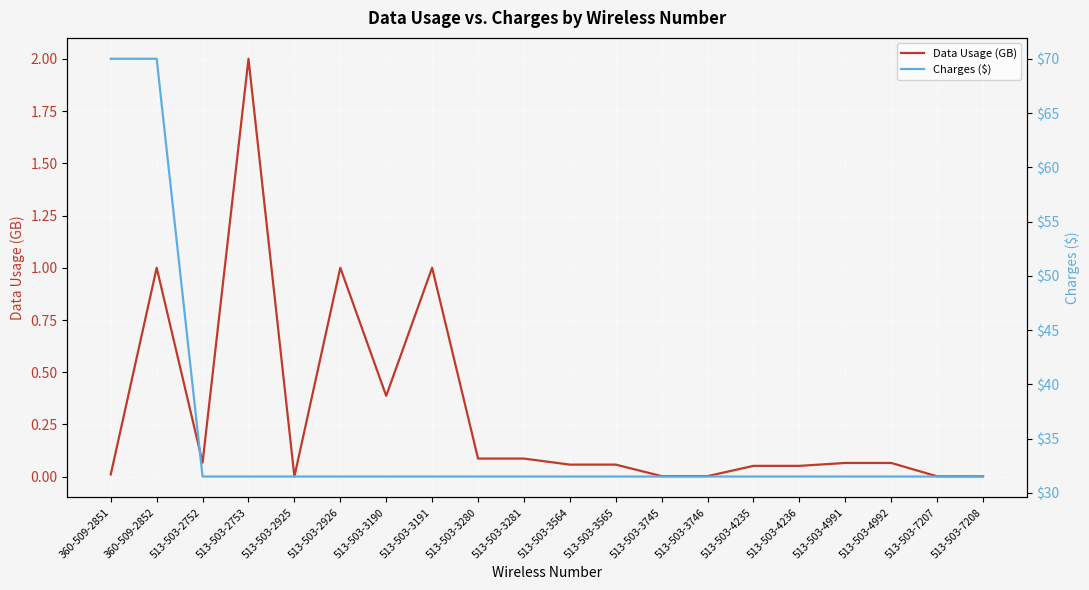

True or false: Charges ($) and Data Usage (GB) intersect in this chart.

False